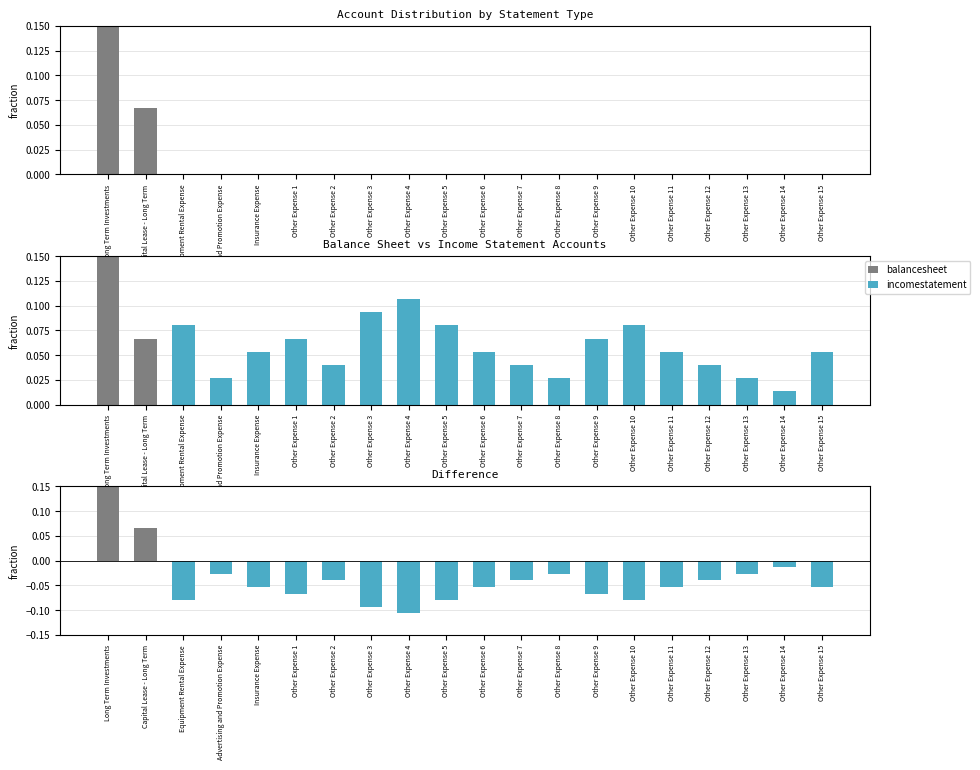

At how many categories does at least one series exceed 0?

20